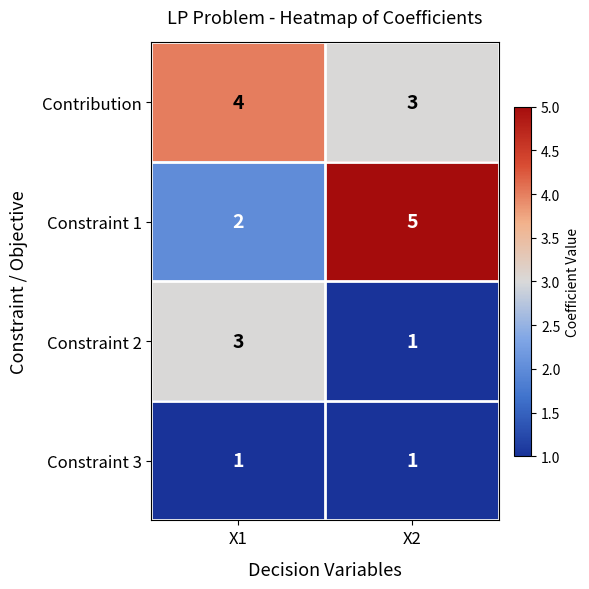

What is the maximum value shown in the chart?

5